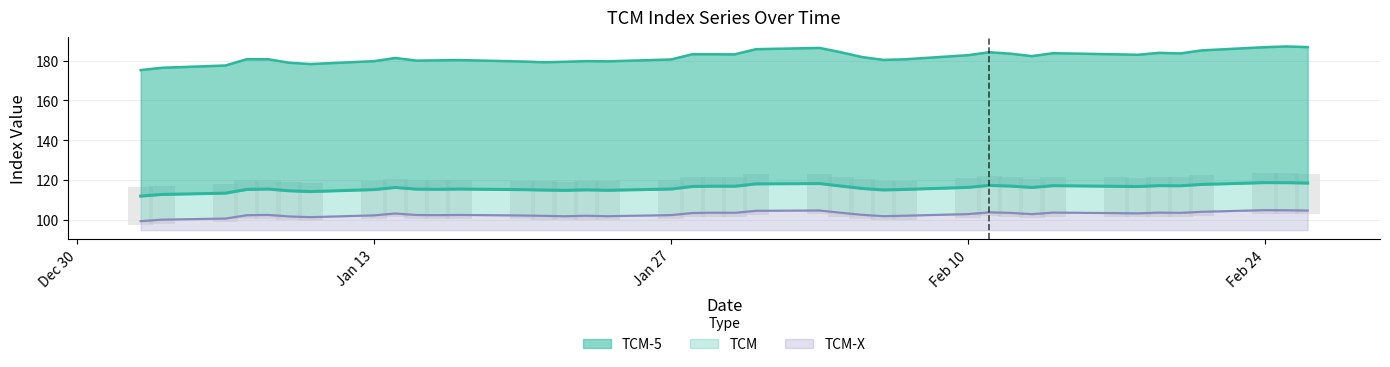

What is the label of the 20th bar from the left?

29-01-2020